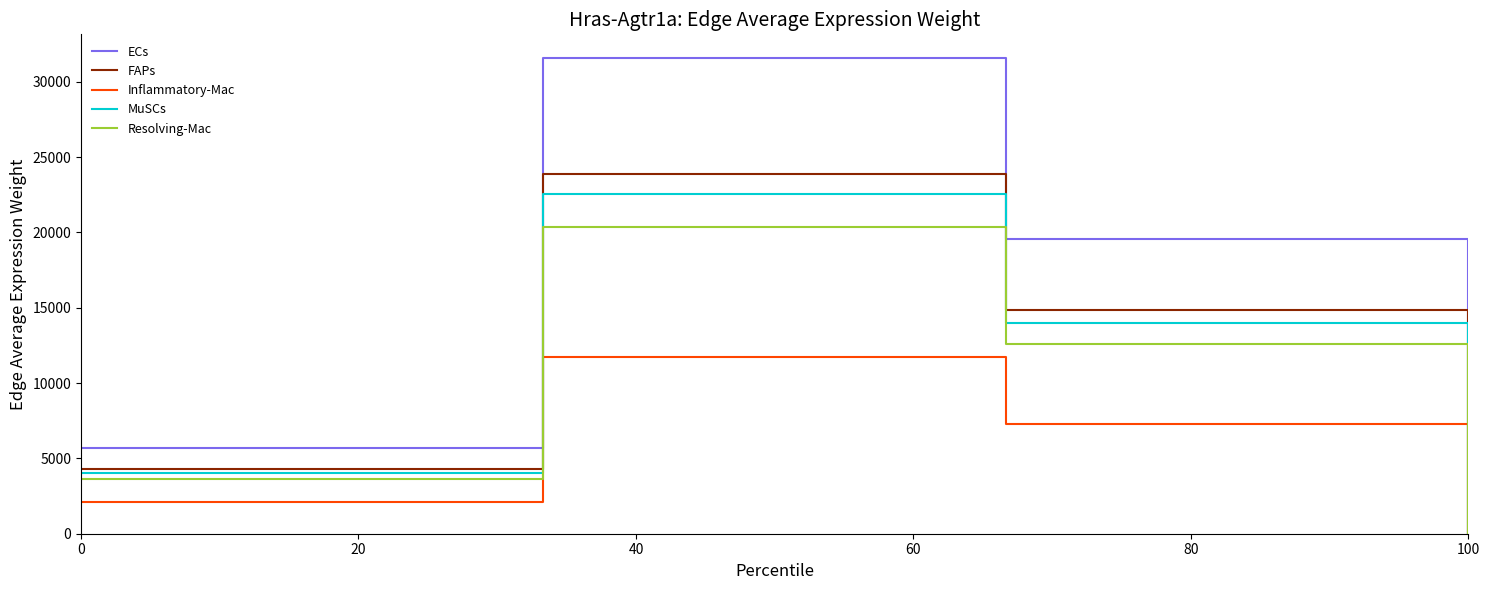

Rank the series by their maximum value, from highest to lowest.

ECs, FAPs, MuSCs, Resolving-Mac, Inflammatory-Mac